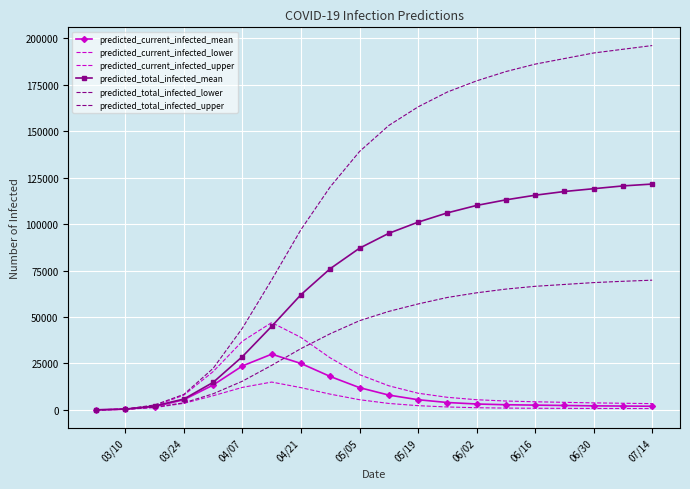

At which category is the sum across all series the highest?

07/14